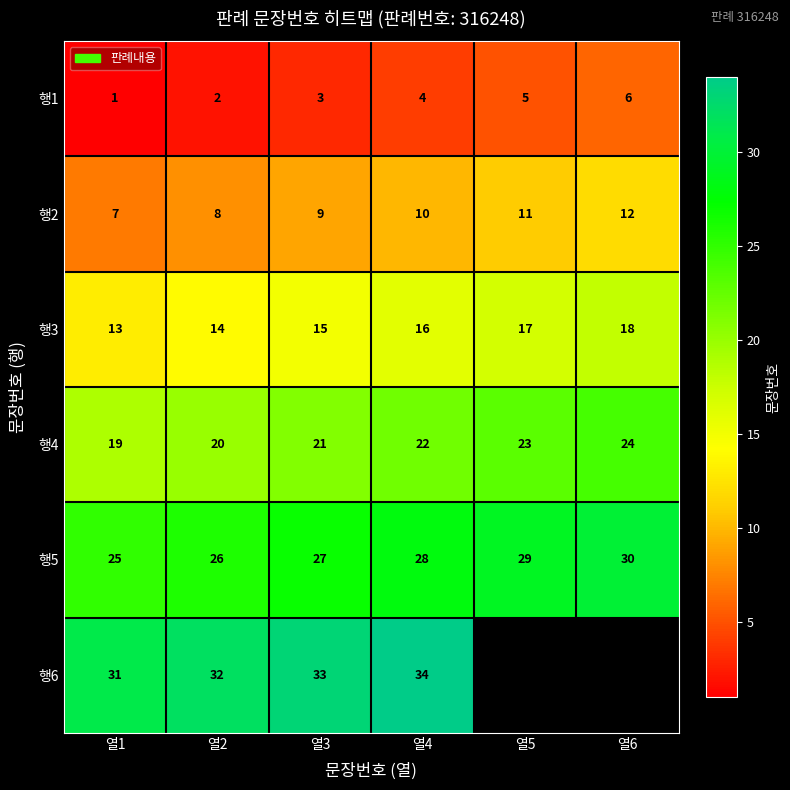

What is the difference between the highest and lowest values at 열3?

30